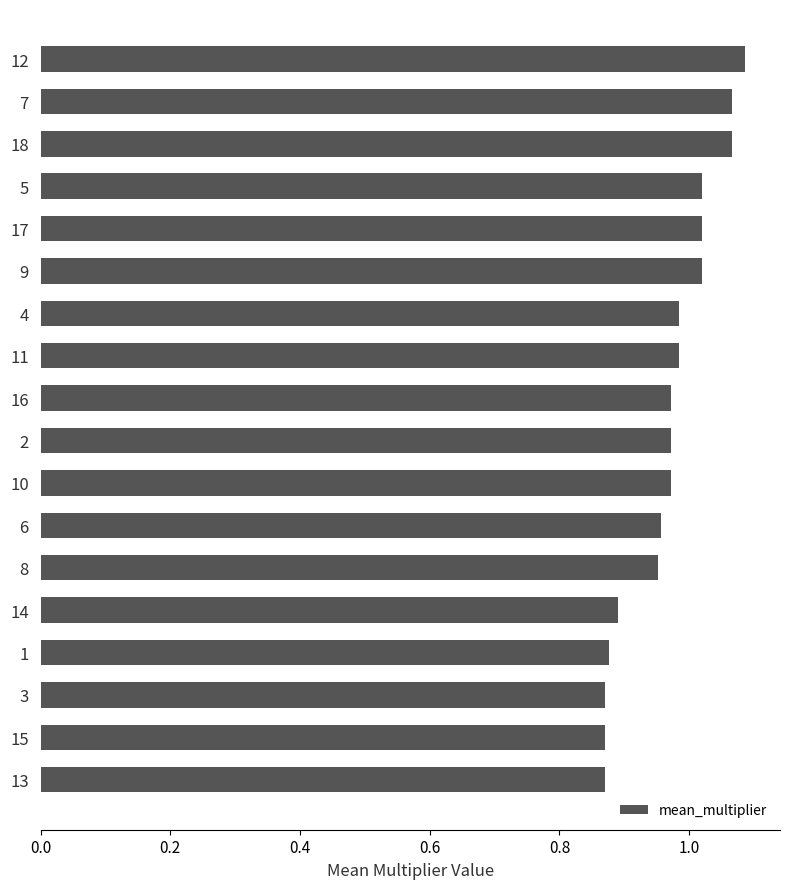

What is the difference between the second highest and second lowest values?

0.2